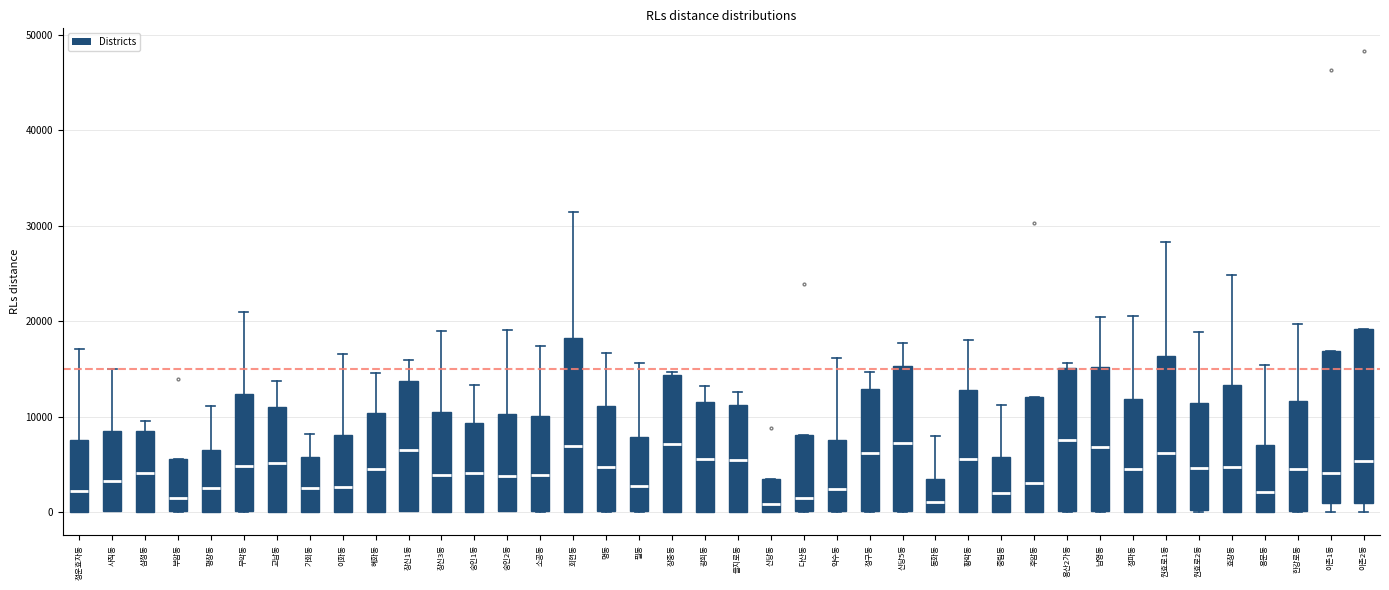

Reading left to right, transcribe this box plot: for each box, give where its median line is, the range the box spans, and where its two whiskers end, as read against the y-axis. The values are not printed on the chart, so give them approximately, as read against the axis.

청운효자동: median 2000, box 0 to 8000, whiskers 0 to 17000
사직동: median 3000, box 0 to 9000, whiskers 0 to 15000
삼청동: median 4000, box 0 to 9000, whiskers 0 to 10000
부암동: median 1000, box 0 to 6000, whiskers 0 to 6000
평창동: median 3000, box 0 to 6000, whiskers 0 to 11000
무악동: median 5000, box 0 to 12000, whiskers 0 to 21000
교남동: median 5000, box 0 to 11000, whiskers 0 to 14000
가회동: median 3000, box 0 to 6000, whiskers 0 to 8000
이화동: median 3000, box 0 to 8000, whiskers 0 to 17000
혜화동: median 4000, box 0 to 10000, whiskers 0 to 15000
창신1동: median 7000, box 0 to 14000, whiskers 0 to 16000
창신3동: median 4000, box 0 to 11000, whiskers 0 to 19000
숭인1동: median 4000, box 0 to 9000, whiskers 0 to 13000
숭인2동: median 4000, box 0 to 10000, whiskers 0 to 19000
소공동: median 4000, box 0 to 10000, whiskers 0 to 17000
회현동: median 7000, box 0 to 18000, whiskers 0 to 31000
명동: median 5000, box 0 to 11000, whiskers 0 to 17000
필동: median 3000, box 0 to 8000, whiskers 0 to 16000
장충동: median 7000, box 0 to 14000, whiskers 0 to 15000
광희동: median 6000, box 0 to 12000, whiskers 0 to 13000
을지로동: median 5000, box 0 to 11000, whiskers 0 to 13000
신당동: median 1000, box 0 to 3000, whiskers 0 to 3000
다산동: median 2000, box 0 to 8000, whiskers 0 to 8000
약수동: median 2000, box 0 to 8000, whiskers 0 to 16000
청구동: median 6000, box 0 to 13000, whiskers 0 to 15000
신당5동: median 7000, box 0 to 15000, whiskers 0 to 18000
동화동: median 1000, box 0 to 4000, whiskers 0 to 8000
황학동: median 6000, box 0 to 13000, whiskers 0 to 18000
중림동: median 2000, box 0 to 6000, whiskers 0 to 11000
후암동: median 3000, box 0 to 12000, whiskers 0 to 12000
용산2가동: median 8000, box 0 to 15000, whiskers 0 to 16000
남영동: median 7000, box 0 to 15000, whiskers 0 to 20000
청파동: median 5000, box 0 to 12000, whiskers 0 to 21000
원효로1동: median 6000, box 0 to 16000, whiskers 0 to 28000
원효로2동: median 5000, box 0 to 11000, whiskers 0 to 19000
효창동: median 5000, box 0 to 13000, whiskers 0 to 25000
용문동: median 2000, box 0 to 7000, whiskers 0 to 15000
한강로동: median 5000, box 0 to 12000, whiskers 0 to 20000
이촌1동: median 4000, box 1000 to 17000, whiskers 0 to 17000
이촌2동: median 5000, box 1000 to 19000, whiskers 0 to 19000